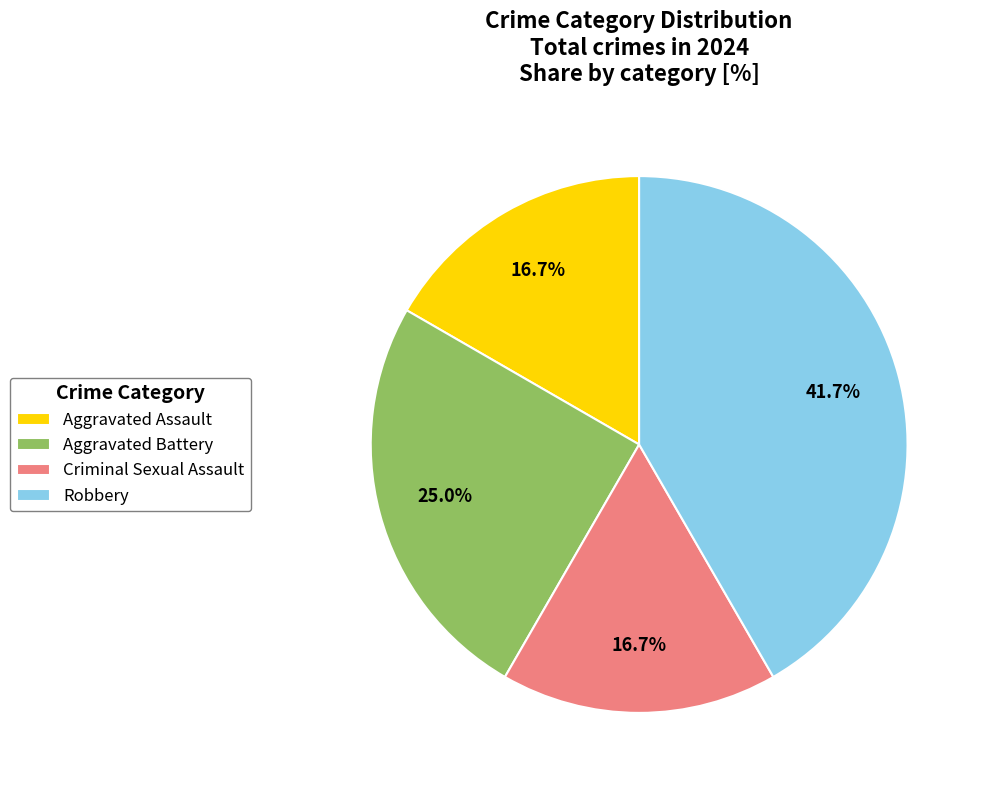

To the nearest percent, what percentage of the pie is Aggravated Battery?

25%